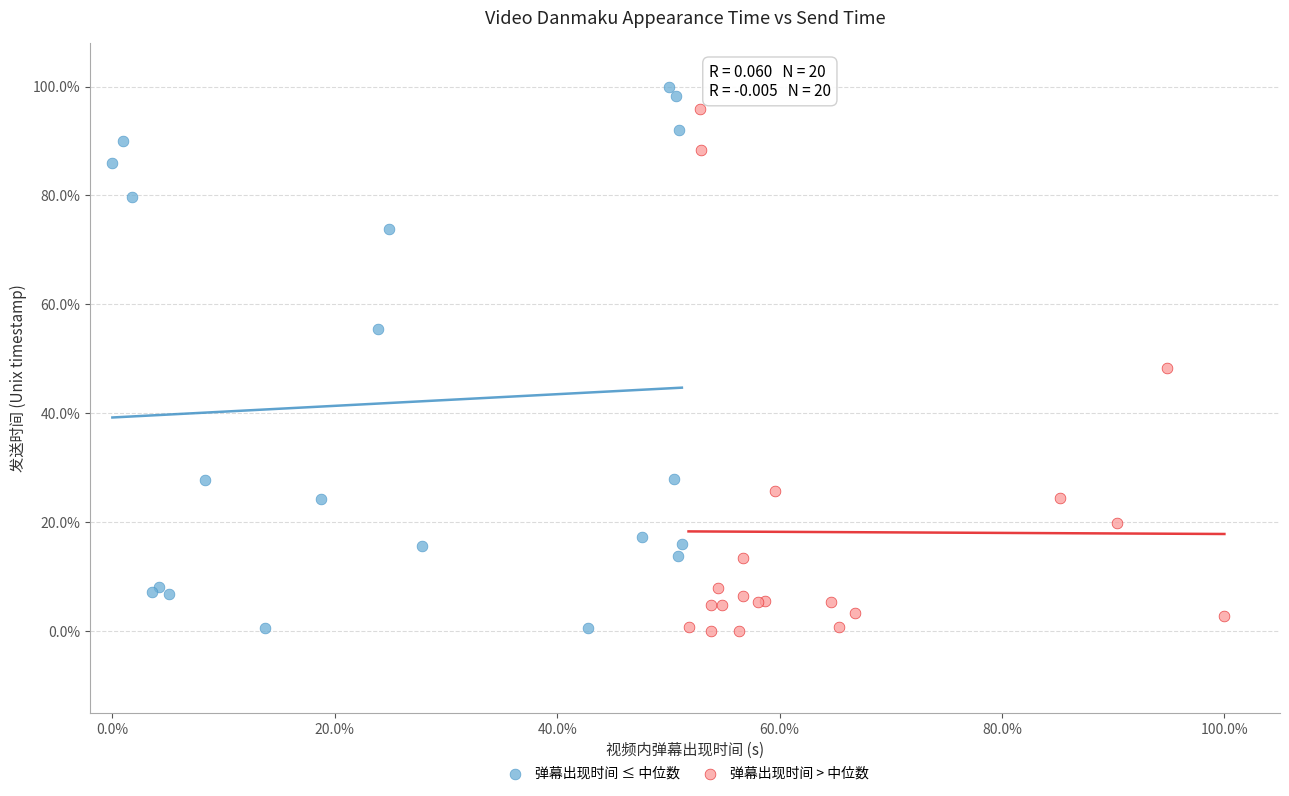

Which series reaches the maximum Y coordinate?

弹幕出现时间 ≤ 中位数